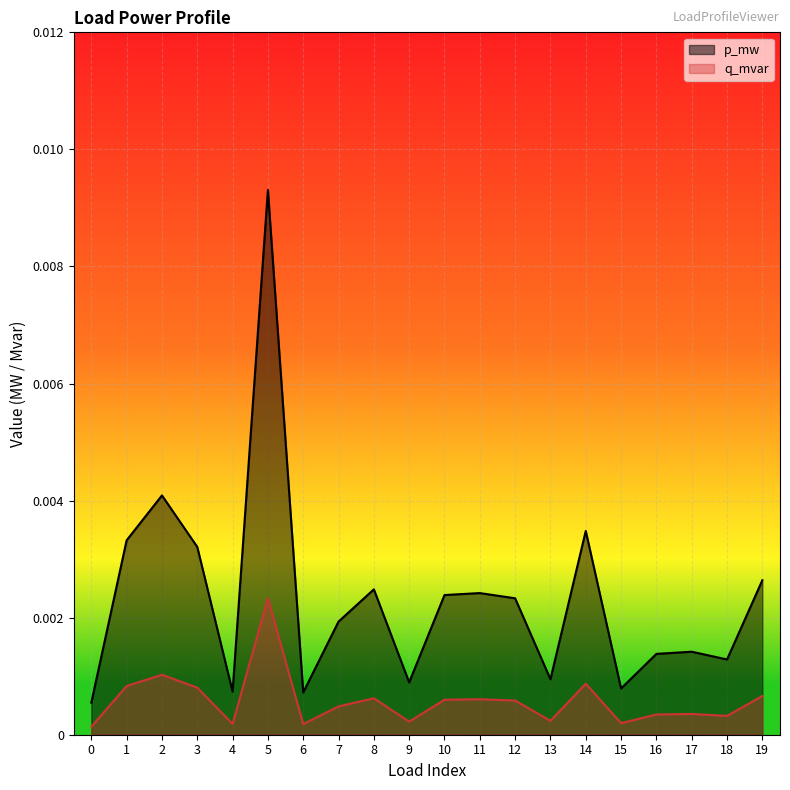

True or false: p_mw has a value of 0.0 at 19.

False